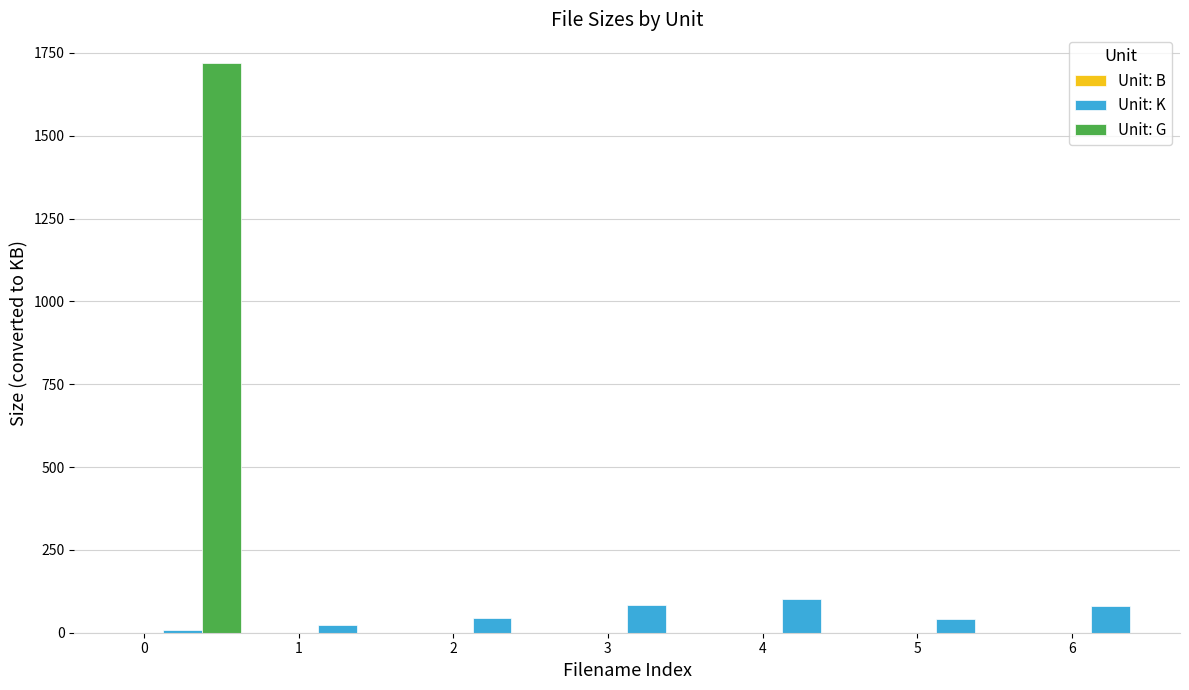

Reading right to left, extract all data points from this chart.

www.Torrenting.com.txt=0.6	READ this before playing the Movie.txt=0.6	htv5.jpg=82.0	htv4.jpg=42.2	htv3.jpg=101.5	htv2.jpg=82.5	htv1.jpg=43.3	htv 00.jpg=23.6	Hotel Transylvania 2012 720p Hdrip=1720.3	Hotel Trans.txt=9.5